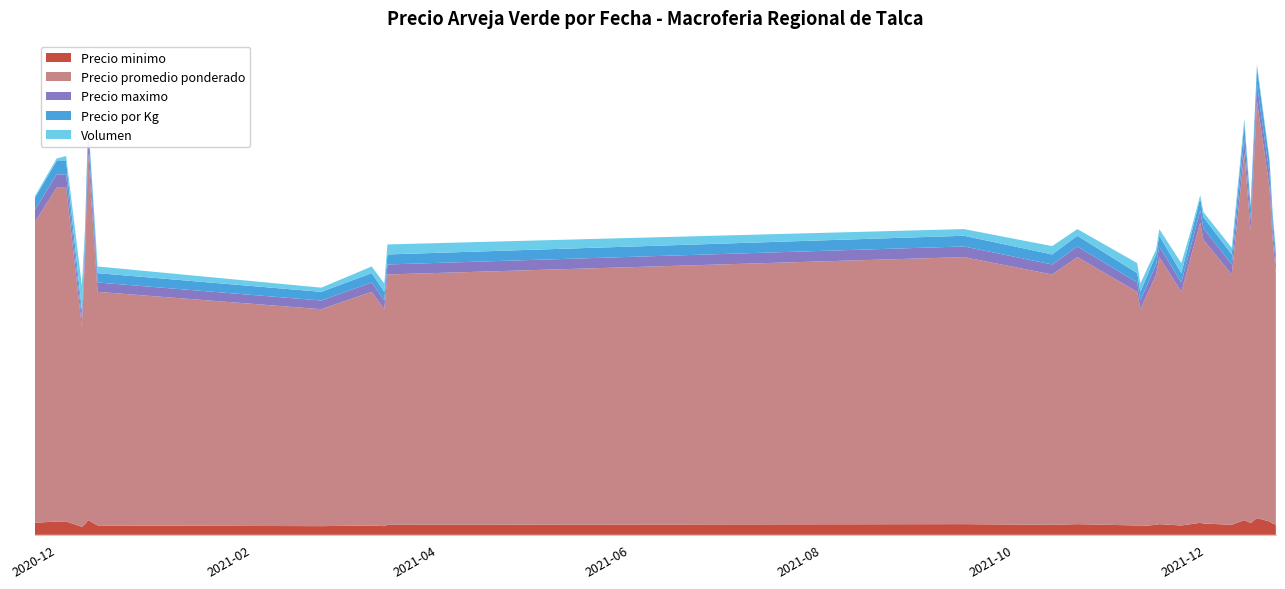

Reading left to right, list all the values displayed in this chart.

Precio minimo: 2020-11-24=720	2020-12-01=800	2020-12-04=800	2020-12-09=480	2020-12-10=640	2020-12-11=880	2020-12-14=560	2021-02-23=520	2021-03-11=560	2021-03-15=520	2021-03-16=600	2021-09-15=640	2021-10-13=600	2021-10-21=640	2021-11-09=560	2021-11-10=520	2021-11-15=600	2021-11-16=640	2021-11-23=560	2021-11-26=640	2021-11-29=720	2021-11-30=680	2021-12-09=600	2021-12-13=880	2021-12-15=700	2021-12-17=1000	2021-12-21=800	2021-12-22=680	2021-12-23=600
Precio promedio ponderado: 2020-11-24=18000	2020-12-01=20000	2020-12-04=20000	2020-12-09=12000	2020-12-10=16000	2020-12-11=22000	2020-12-14=14000	2021-02-23=13000	2021-03-11=14000	2021-03-15=13000	2021-03-16=15000	2021-09-15=16000	2021-10-13=15000	2021-10-21=16000	2021-11-09=14000	2021-11-10=13000	2021-11-15=15000	2021-11-16=16000	2021-11-23=14000	2021-11-26=16000	2021-11-29=18000	2021-11-30=17000	2021-12-09=15000	2021-12-13=22000	2021-12-15=17500	2021-12-17=25000	2021-12-21=20000	2021-12-22=17000	2021-12-23=15000
Precio maximo: 2020-11-24=720	2020-12-01=800	2020-12-04=800	2020-12-09=480	2020-12-10=640	2020-12-11=880	2020-12-14=560	2021-02-23=520	2021-03-11=560	2021-03-15=520	2021-03-16=600	2021-09-15=640	2021-10-13=600	2021-10-21=640	2021-11-09=560	2021-11-10=520	2021-11-15=600	2021-11-16=640	2021-11-23=560	2021-11-26=640	2021-11-29=720	2021-11-30=680	2021-12-09=600	2021-12-13=880	2021-12-15=720	2021-12-17=1000	2021-12-21=800	2021-12-22=680	2021-12-23=600
Precio por Kg: 2020-11-24=720	2020-12-01=800	2020-12-04=800	2020-12-09=480	2020-12-10=640	2020-12-11=880	2020-12-14=560	2021-02-23=520	2021-03-11=560	2021-03-15=520	2021-03-16=600	2021-09-15=640	2021-10-13=600	2021-10-21=640	2021-11-09=560	2021-11-10=520	2021-11-15=600	2021-11-16=640	2021-11-23=560	2021-11-26=640	2021-11-29=720	2021-11-30=680	2021-12-09=600	2021-12-13=880	2021-12-15=700	2021-12-17=1000	2021-12-21=800	2021-12-22=680	2021-12-23=600
Volumen: 2020-11-24=100	2020-12-01=150	2020-12-04=300	2020-12-09=1500	2020-12-10=400	2020-12-11=200	2020-12-14=400	2021-02-23=250	2021-03-11=400	2021-03-15=500	2021-03-16=600	2021-09-15=400	2021-10-13=500	2021-10-21=400	2021-11-09=600	2021-11-10=500	2021-11-15=300	2021-11-16=400	2021-11-23=600	2021-11-26=300	2021-11-29=200	2021-11-30=300	2021-12-09=400	2021-12-13=300	2021-12-15=200	2021-12-17=200	2021-12-21=100	2021-12-22=200	2021-12-23=300